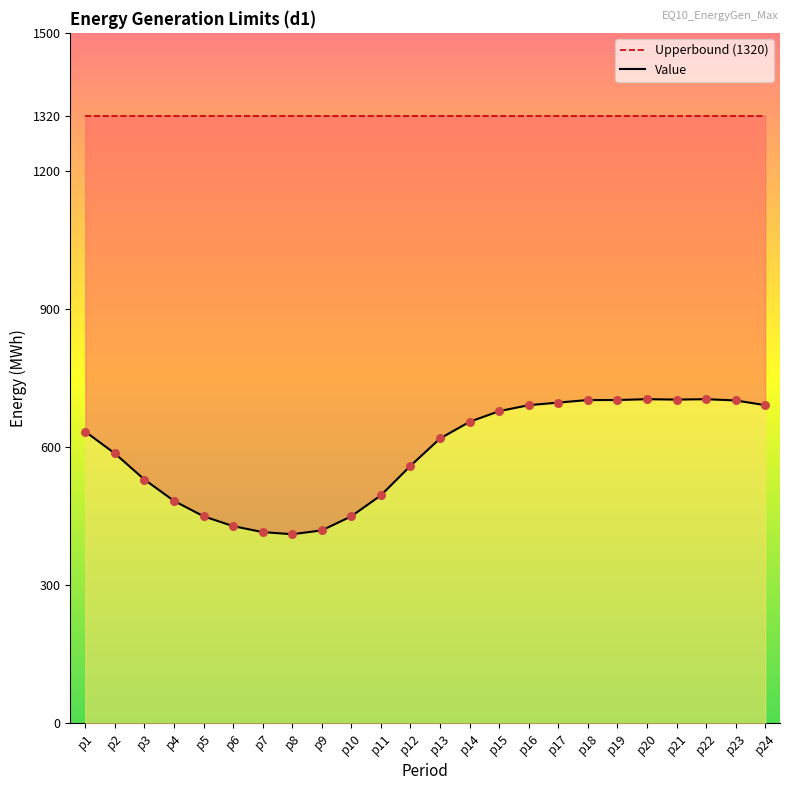

Which series contains the highest Y value?

Lowerbound